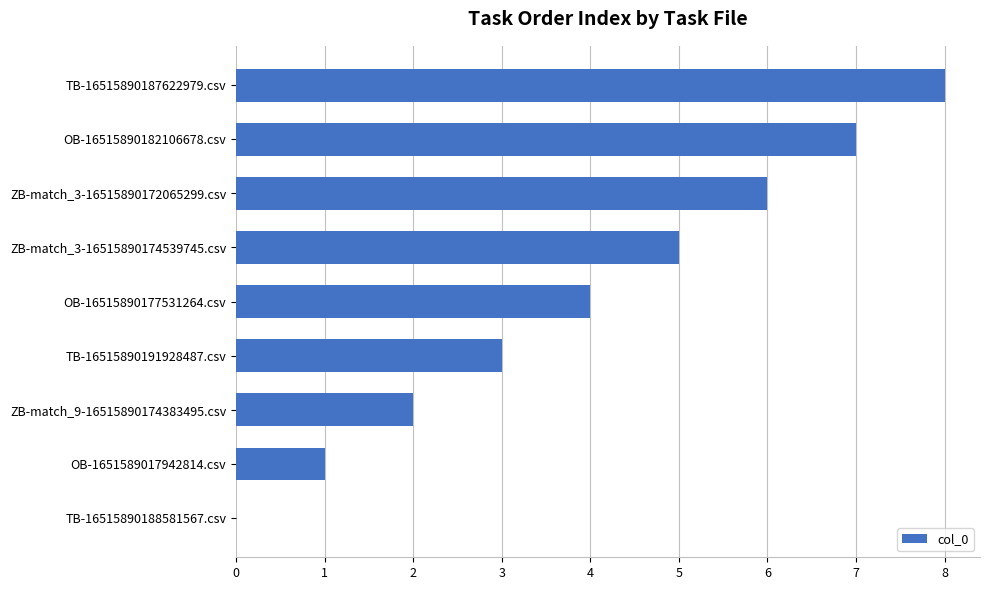

Which label corresponds to the largest value in the chart?

TB-16515890187622979.csv